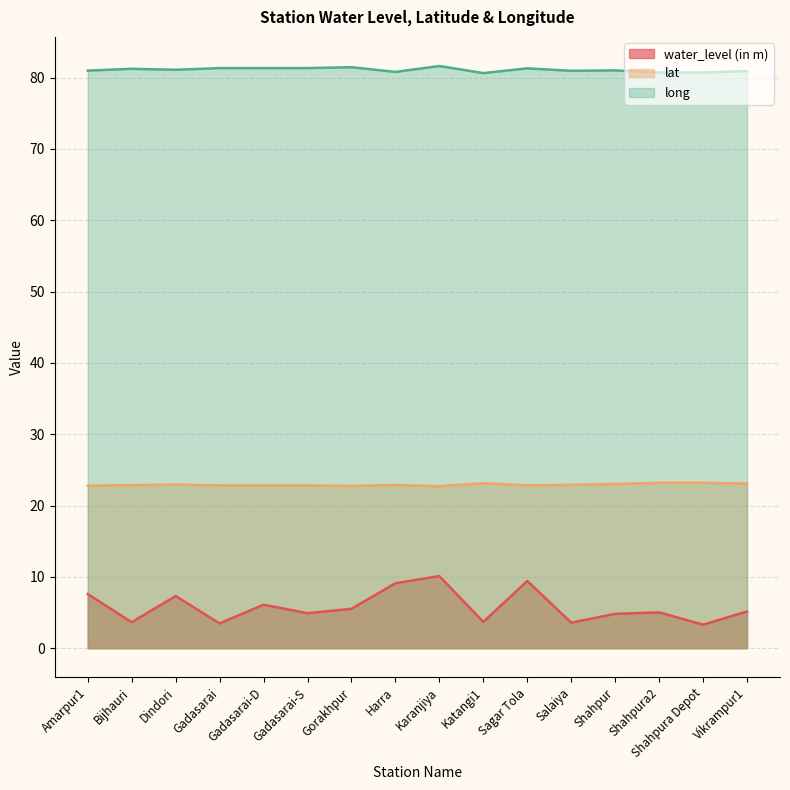

At which category is the sum across all series the highest?

Karanjiya